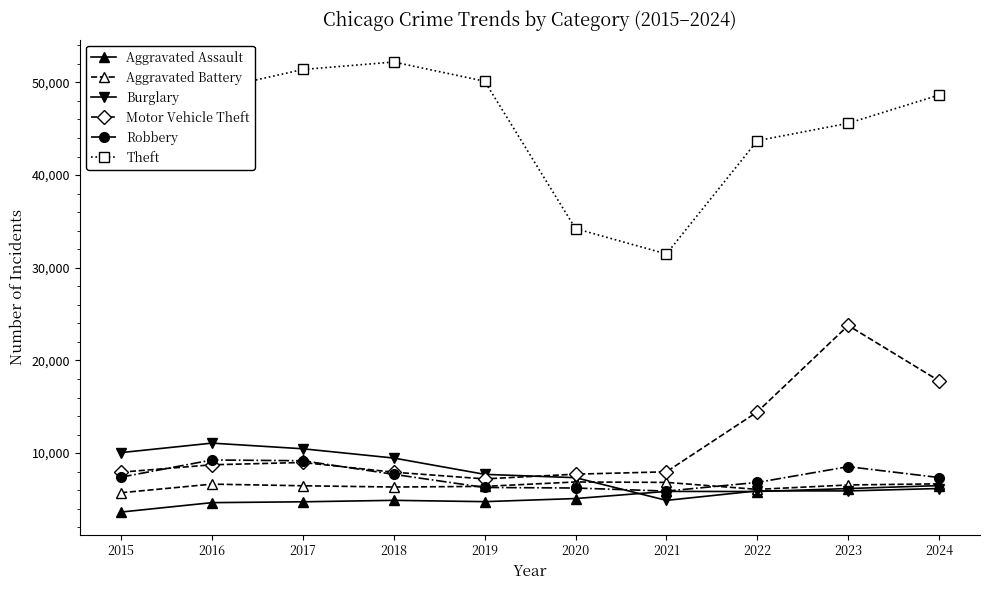

What is the value of the Theft point at the 8th from the left?

43710